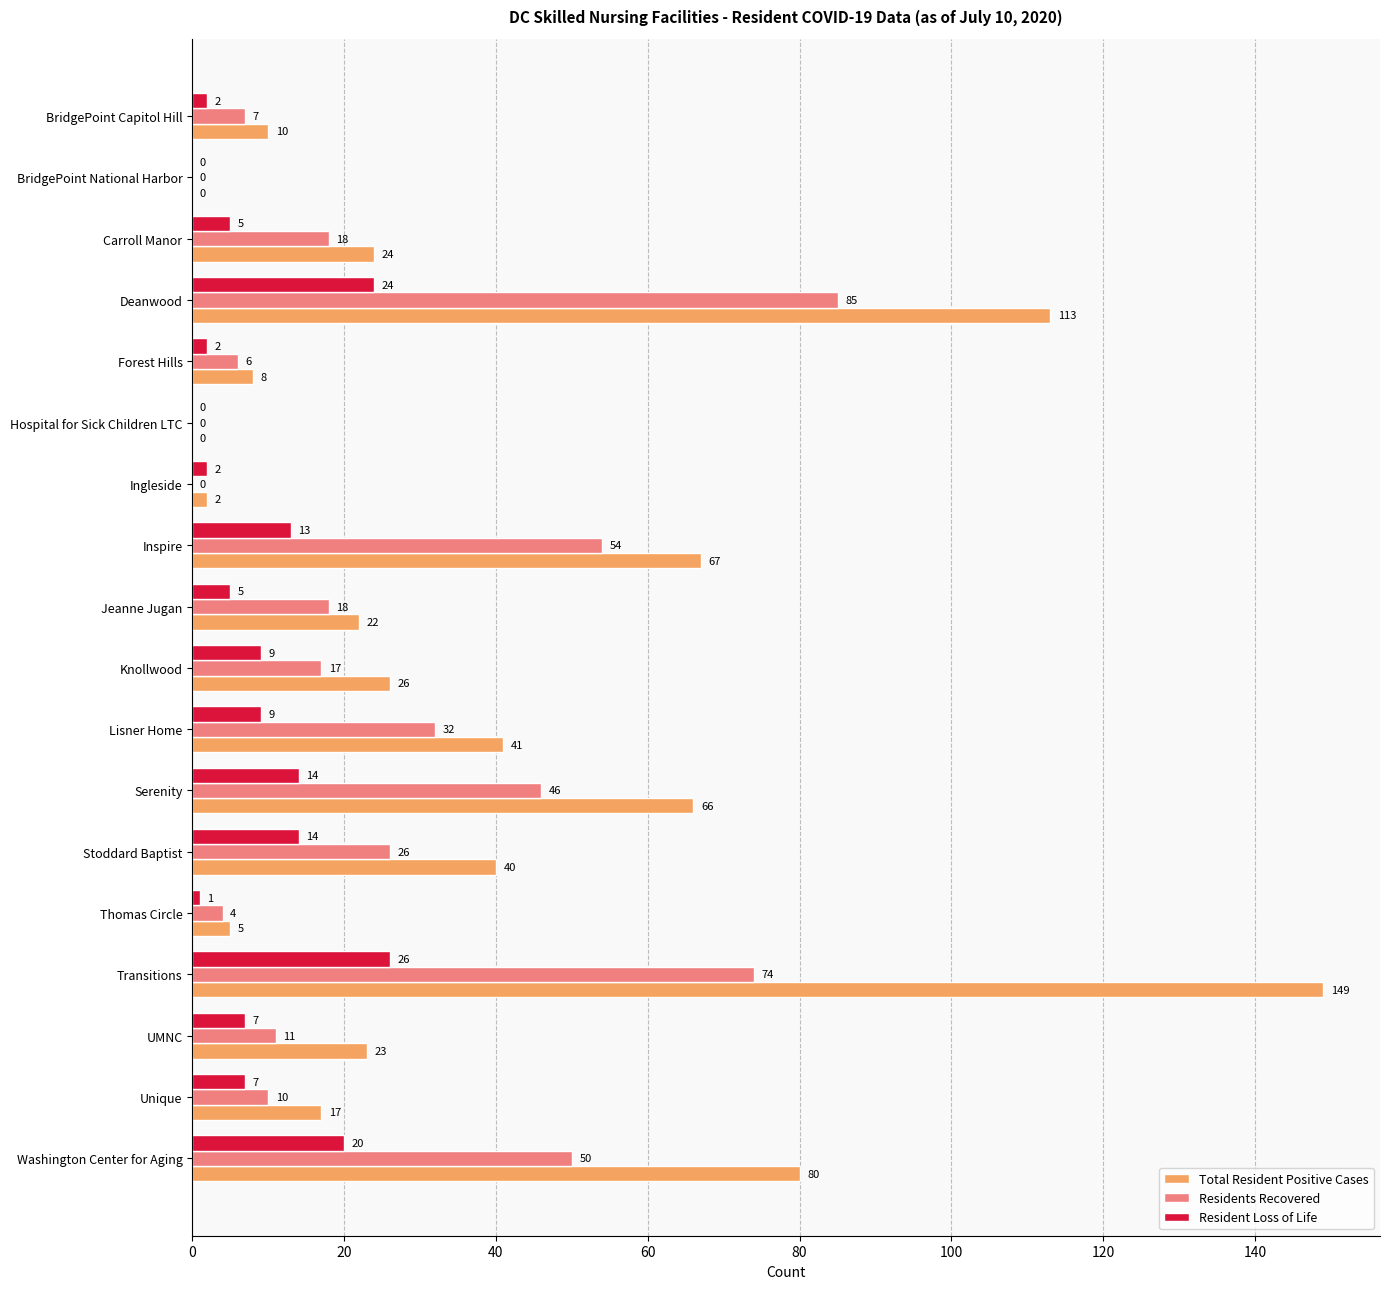

What is the sum of the Residents Recovered values at Thomas Circle and Hospital for Sick Children LTC?

4